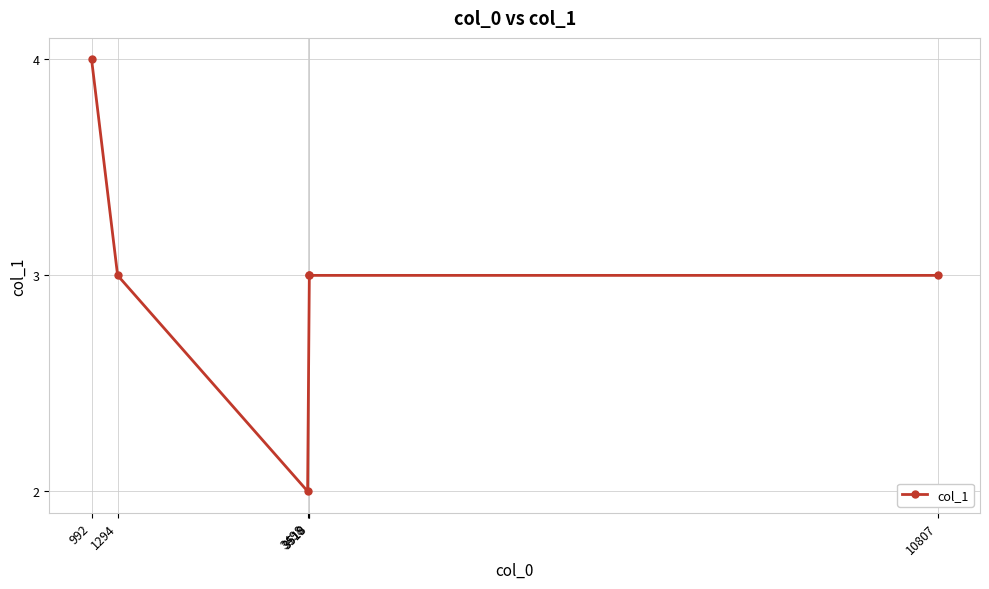

The chart shows a value of 2 at 3498. True or false?

True